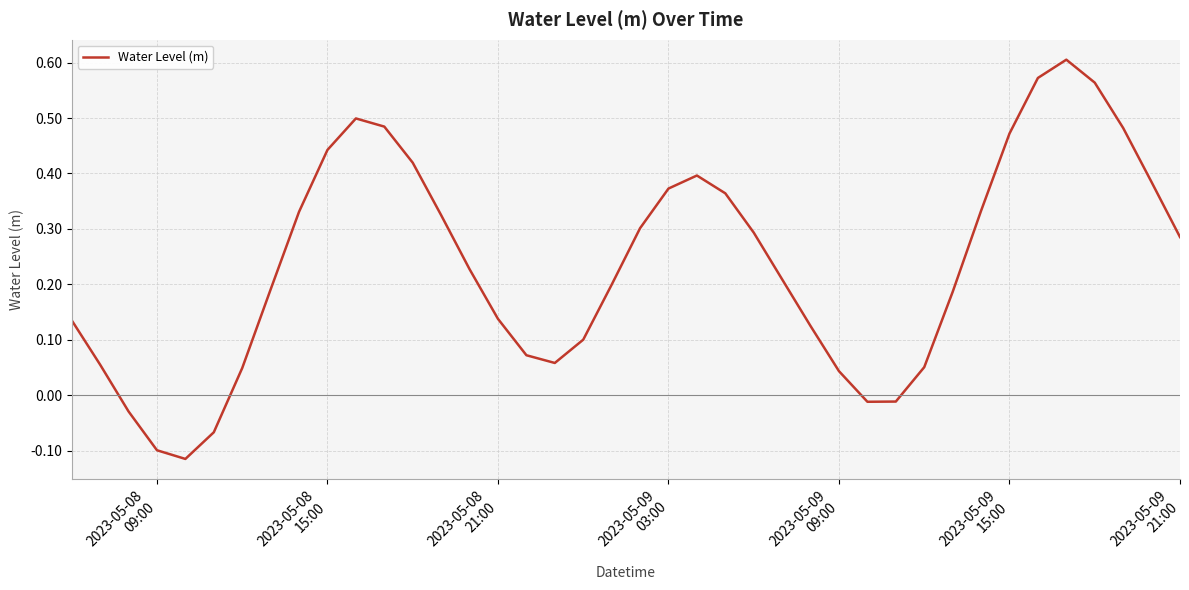

What is the difference between the maximum and minimum values?

0.7